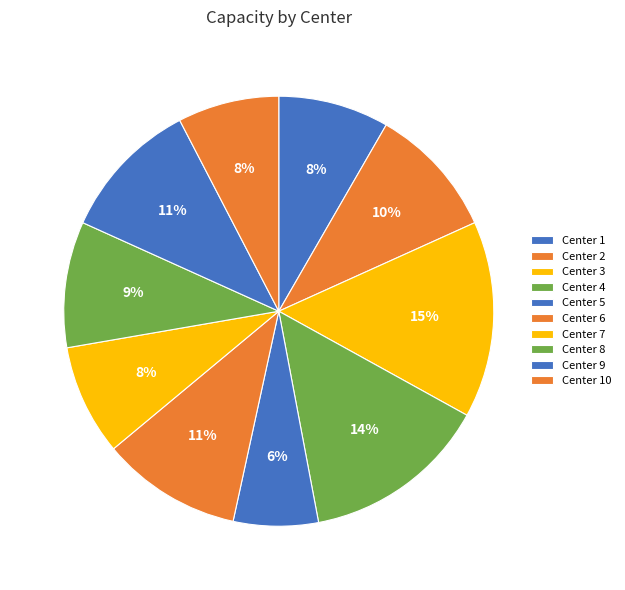

Combined, what portion of the pie is Center 3 and Center 4?

28.8%